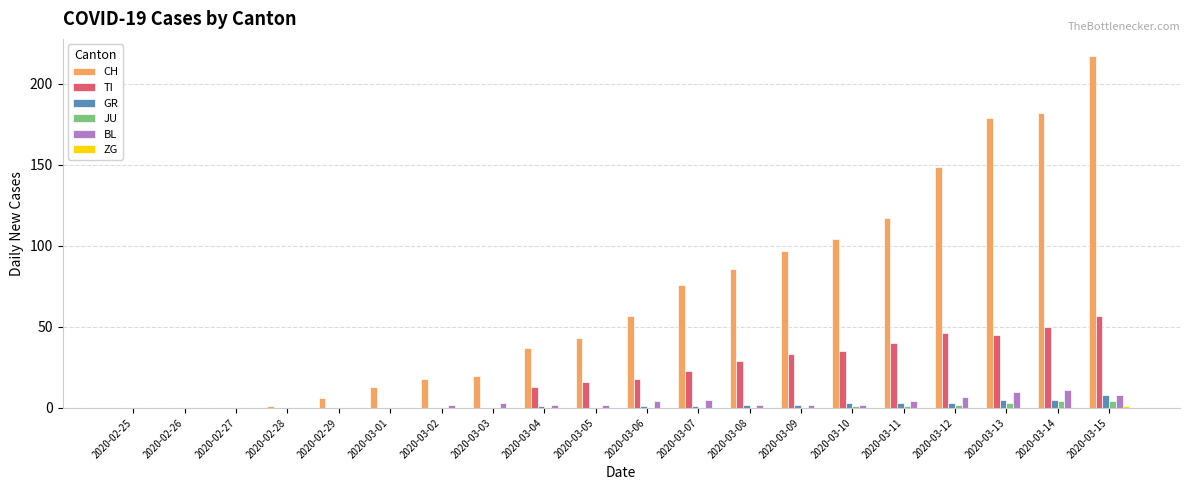

Which series has the largest total across all categories?

CH